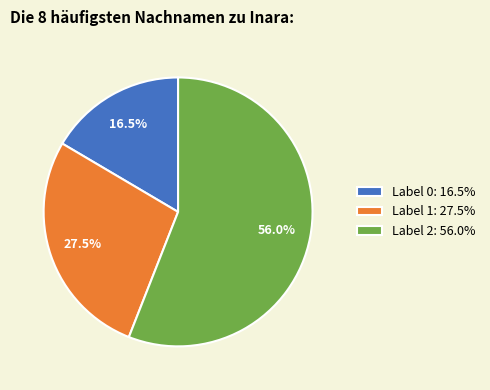

Which slice represents more than half of the pie?

Label 2: 56.0%